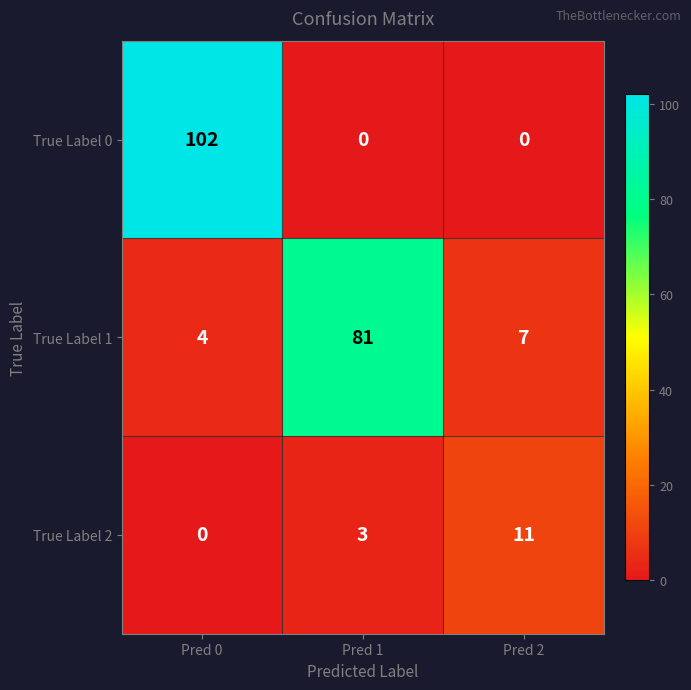

Reading right to left, what are all the values shown in this chart?

True Label 0: Pred 2=0	Pred 1=0	Pred 0=102
True Label 1: Pred 2=7	Pred 1=81	Pred 0=4
True Label 2: Pred 2=11	Pred 1=3	Pred 0=0